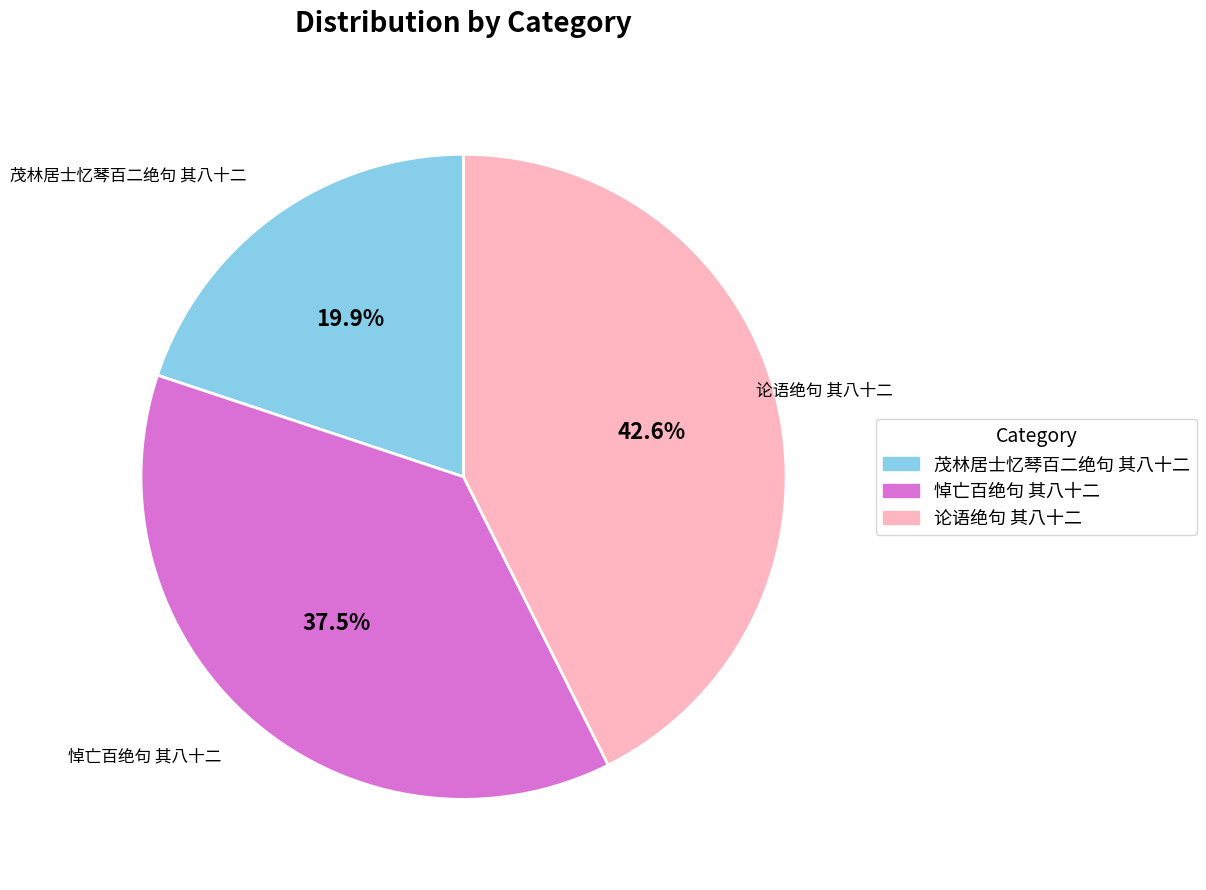

What is the ratio of the value at 茂林居士忆琴百二绝句 其八十二 to the value at 悼亡百绝句 其八十二?

0.5